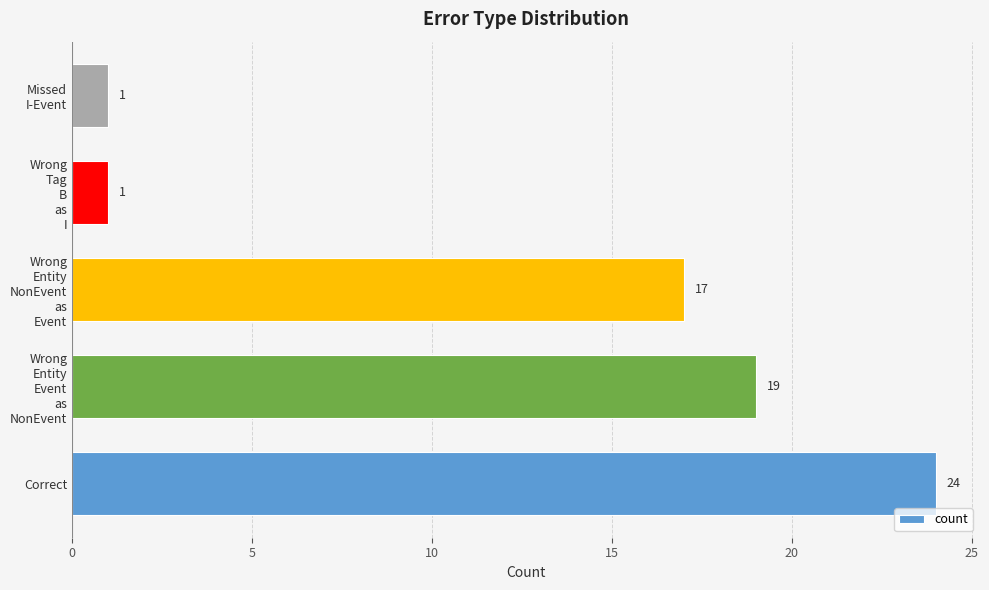

What is the sum of all values?

62